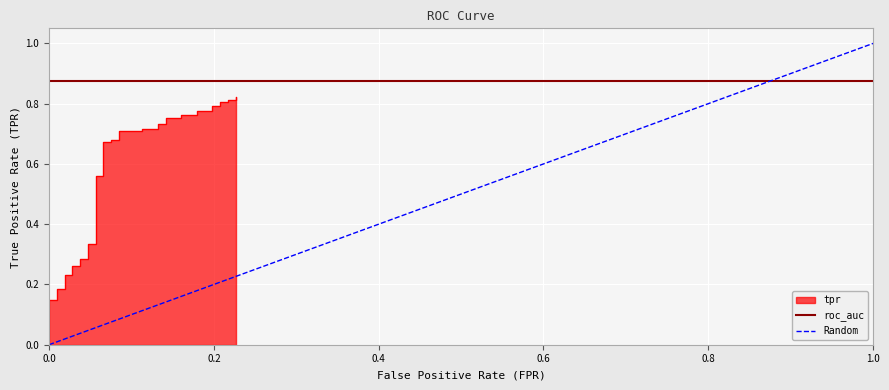

The value of Random at 0.0 is 0.0. True or false?

True